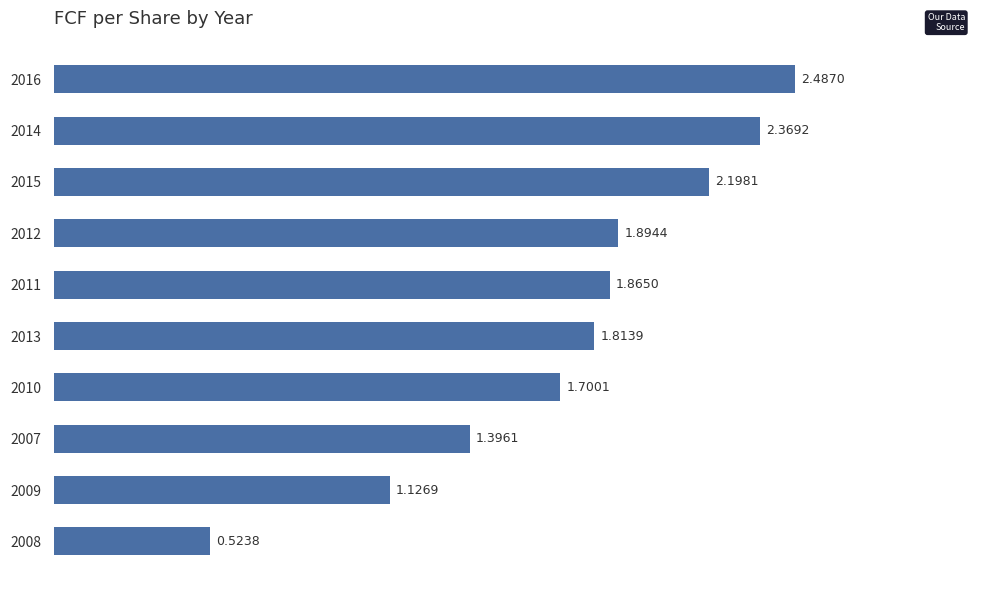

What is the sum of all values?

17.4